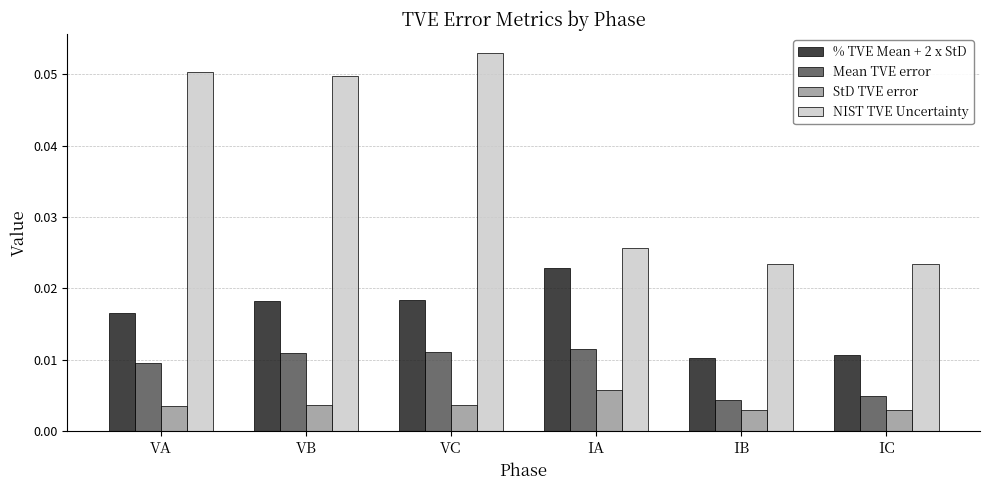

How many groups of bars are there?

6